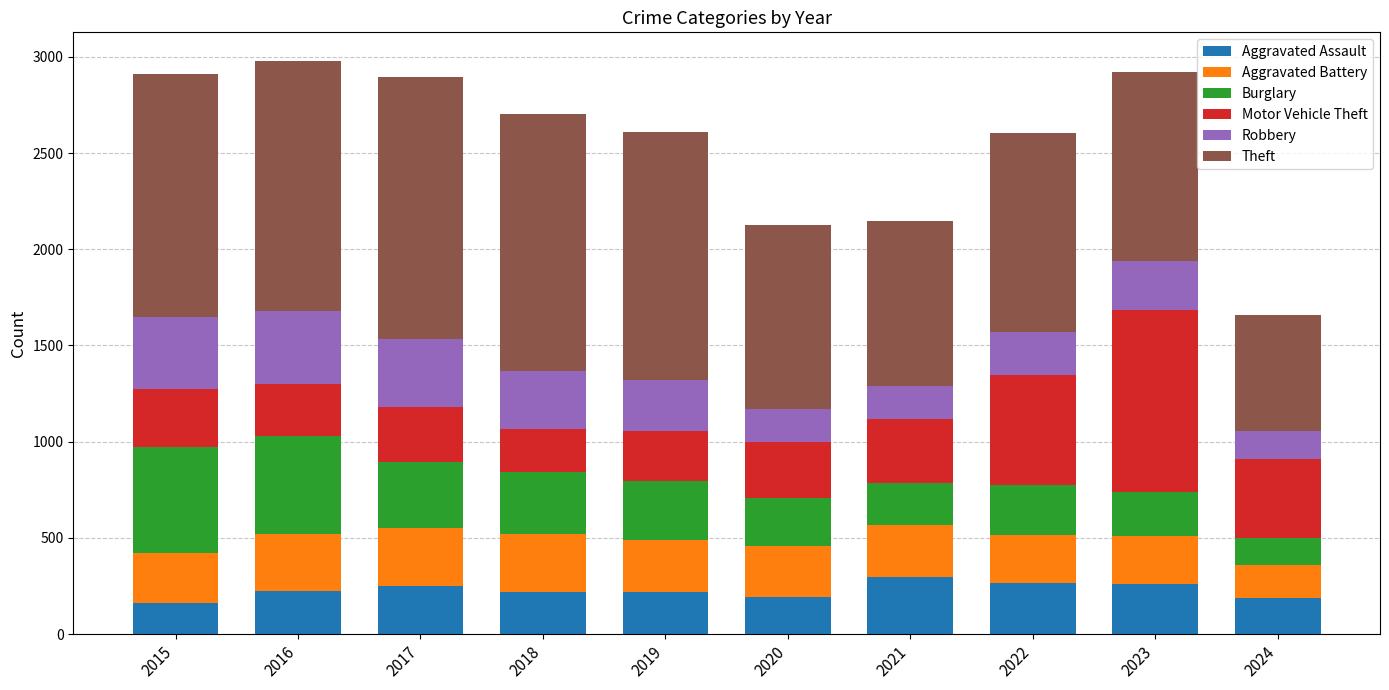

What is the sum of the Aggravated Assault values at 2020 and 2018?

412